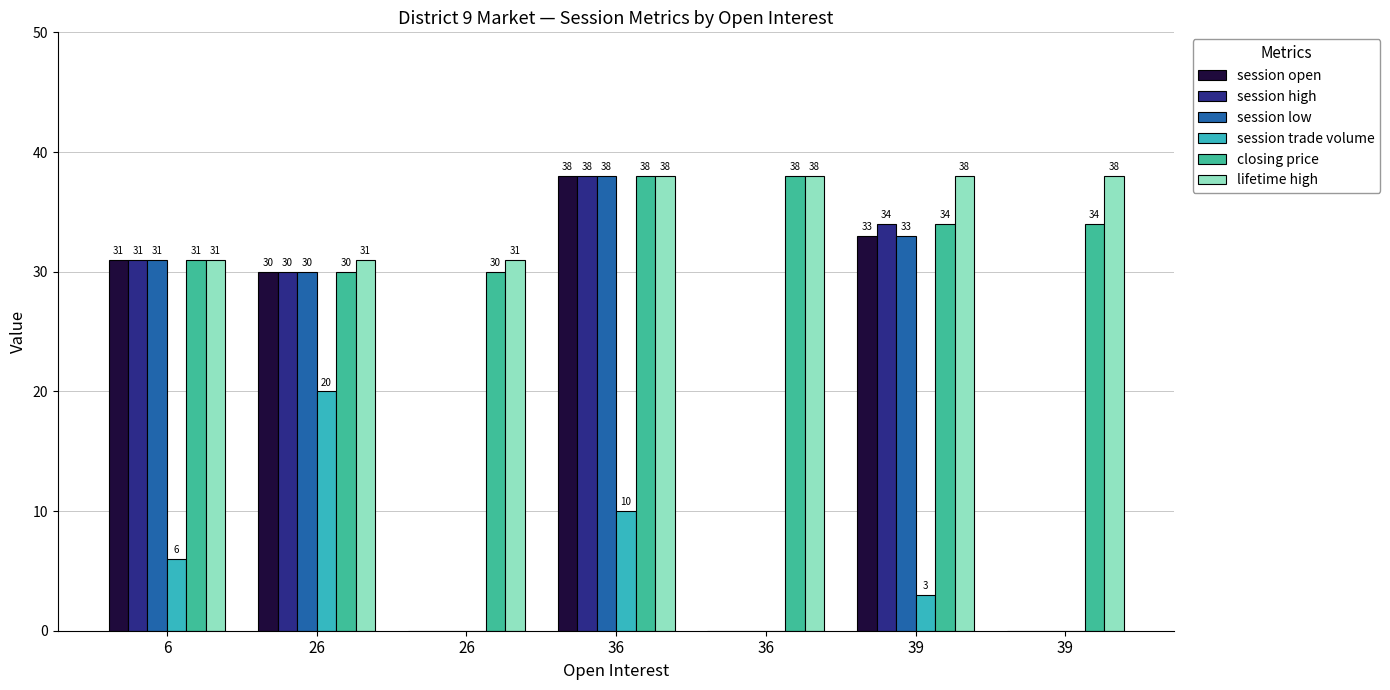

What is the maximum value for session open?

38